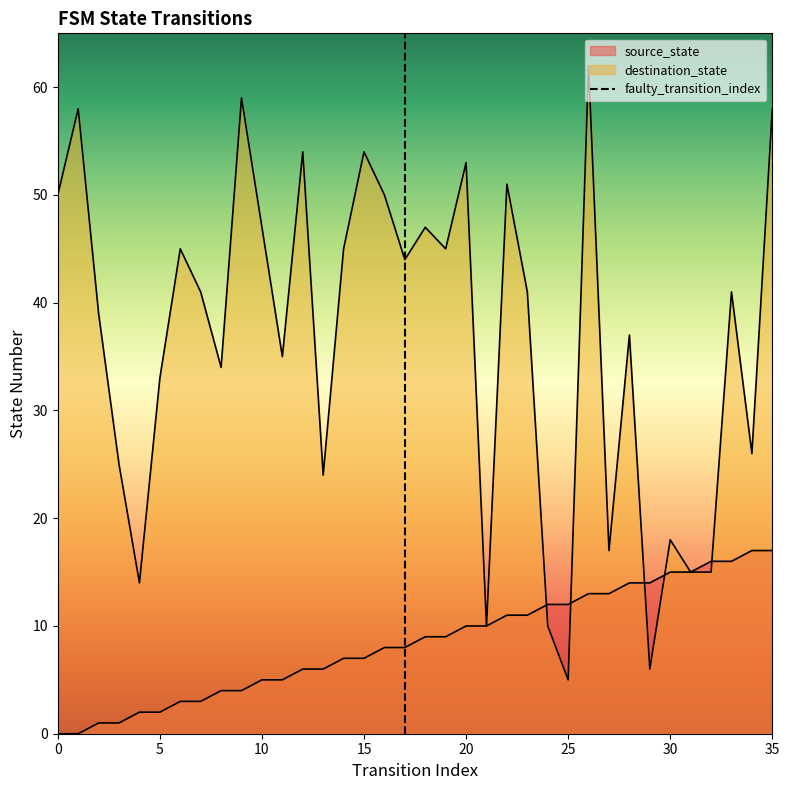

True or false: destination_state has more than 2 points higher than both neighbors.

True